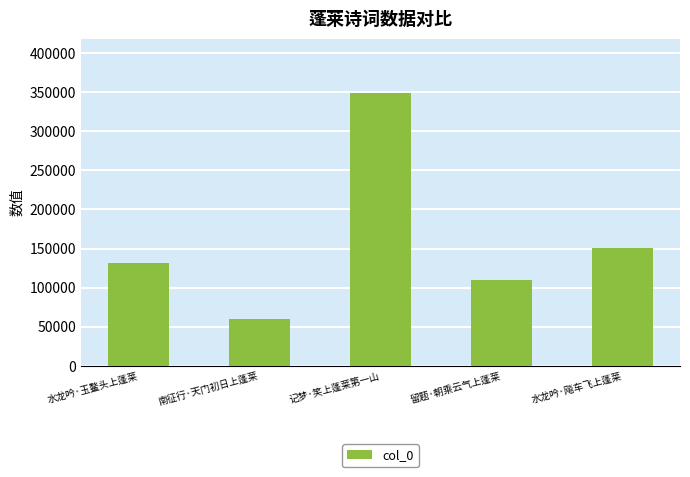

What is the difference between the maximum and minimum values?

288440